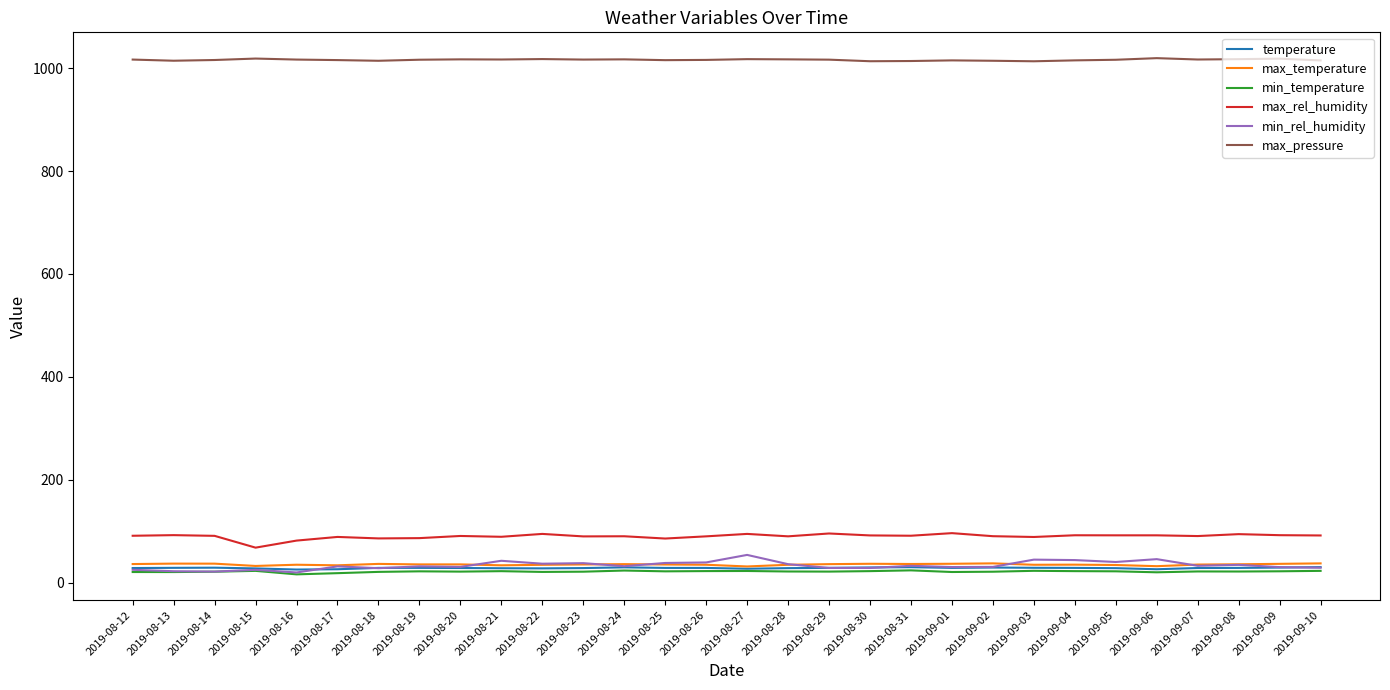

What is the spread (max minus min) of values at 2019-08-27?

994.9